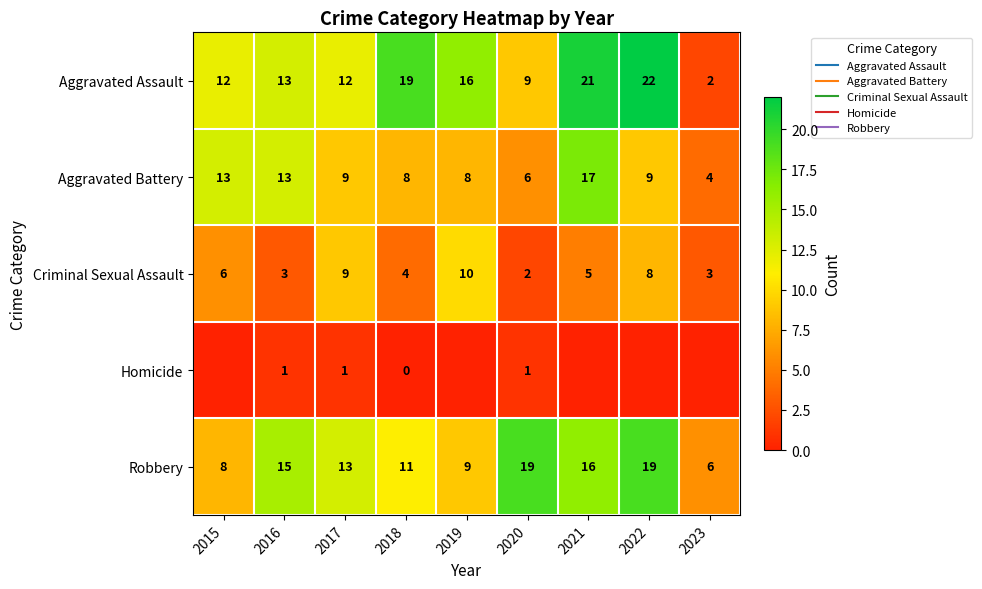

Rank the series by their maximum value, from highest to lowest.

Aggravated Assault, Robbery, Aggravated Battery, Criminal Sexual Assault, Homicide